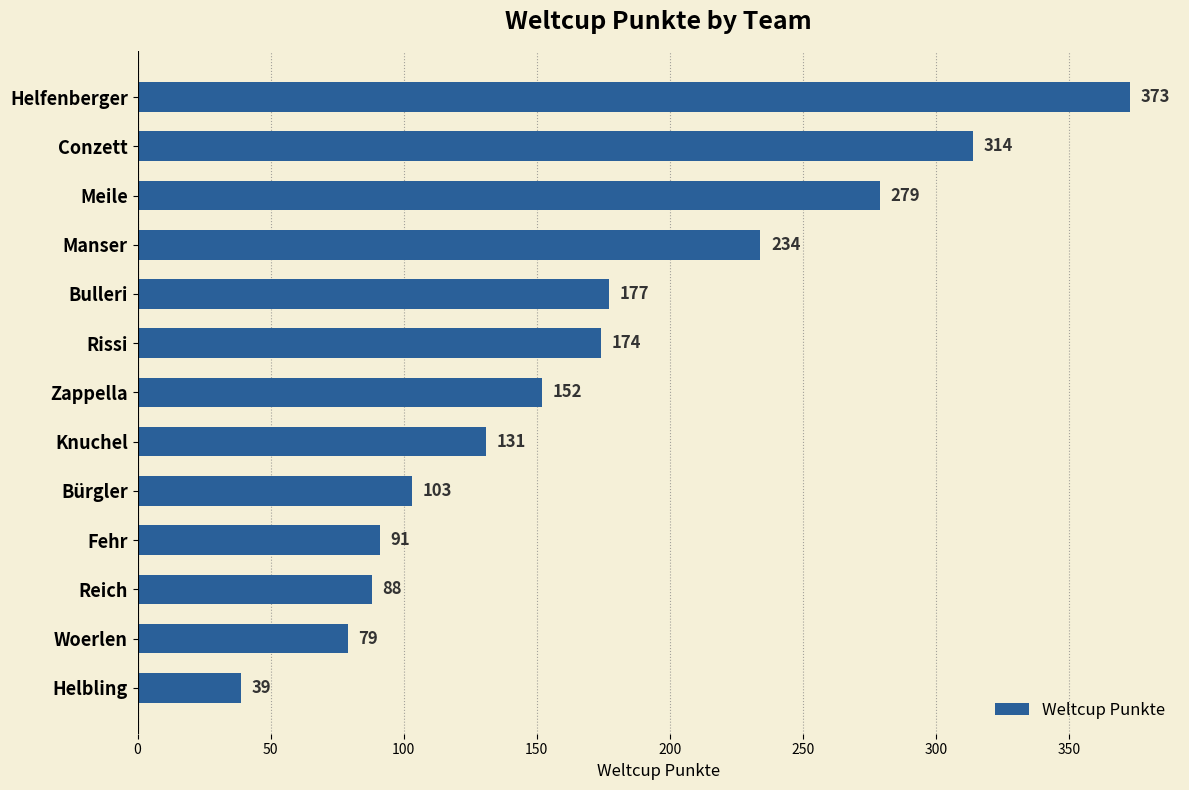

Reading top to bottom, extract all data points from this chart.

373	314	279	234	177	174	152	131	103	91	88	79	39